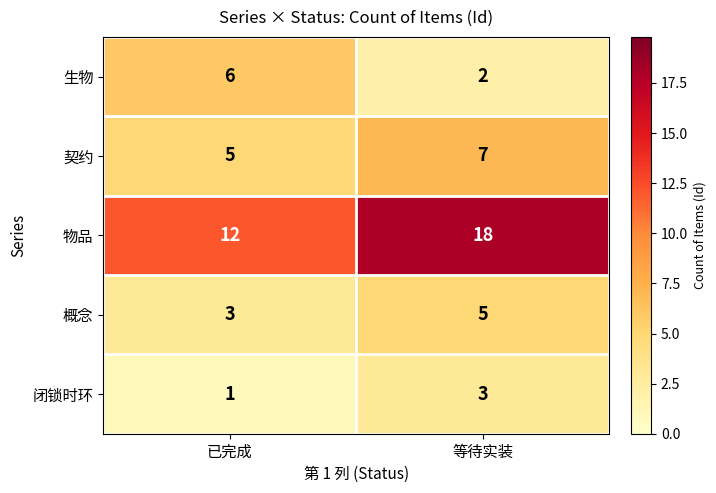

What is the total value across all series at 等待实装?

35